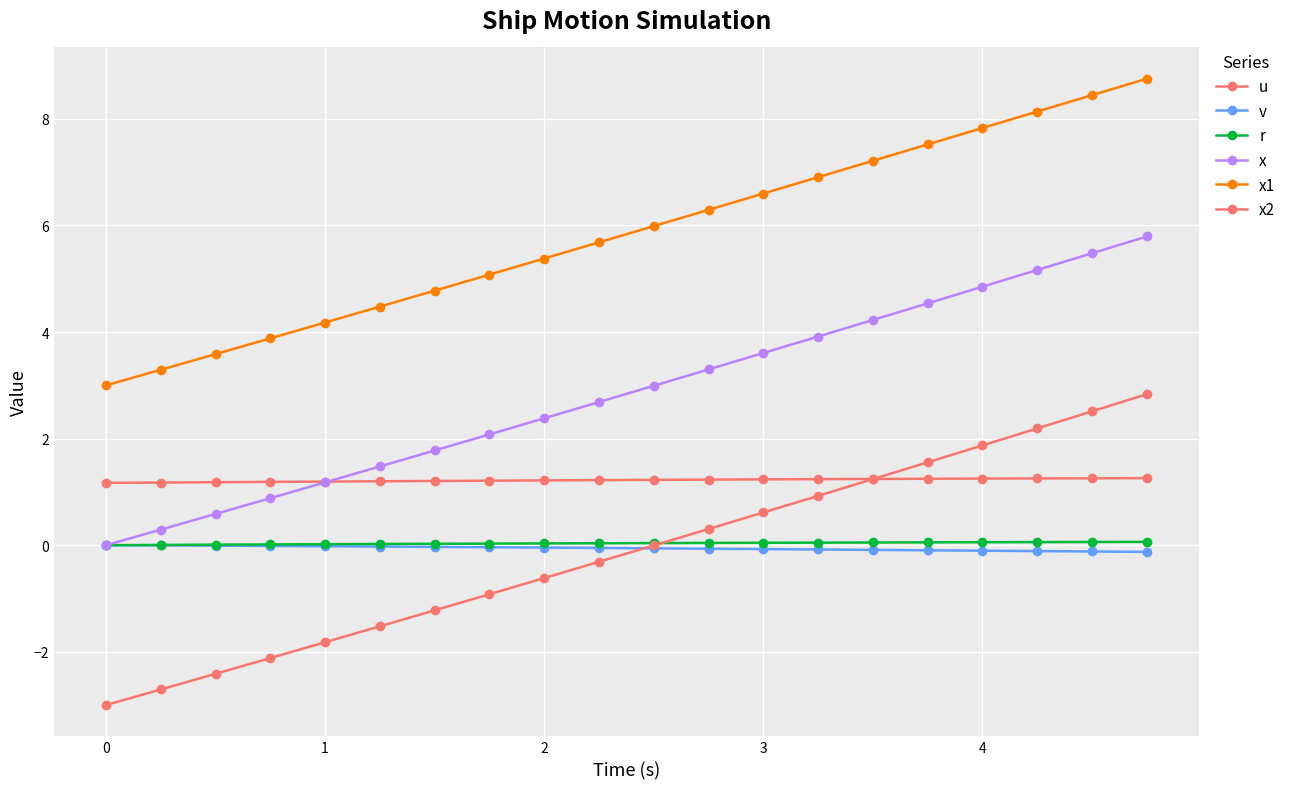

How many distinct data groups are displayed?

6